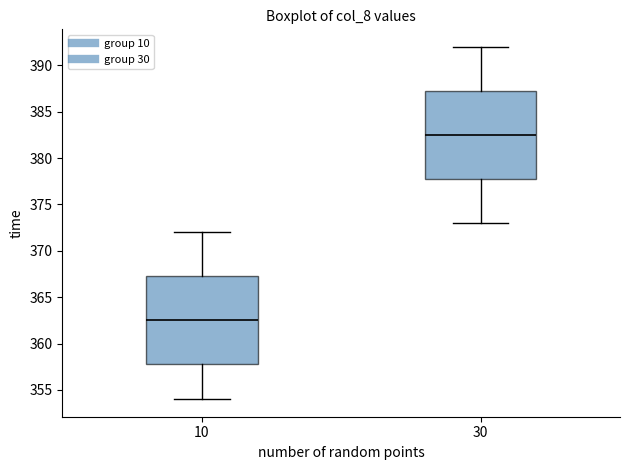

Reading left to right, read every box against the y-axis: the position of its median line, the range the box covers, and the ends of its whiskers. The values are not printed on the chart, so give them approximately, as read against the axis.

10: median 362.5, box 358.0 to 367.5, whiskers 354.0 to 372.0
30: median 382.5, box 378.0 to 387.5, whiskers 373.0 to 392.0